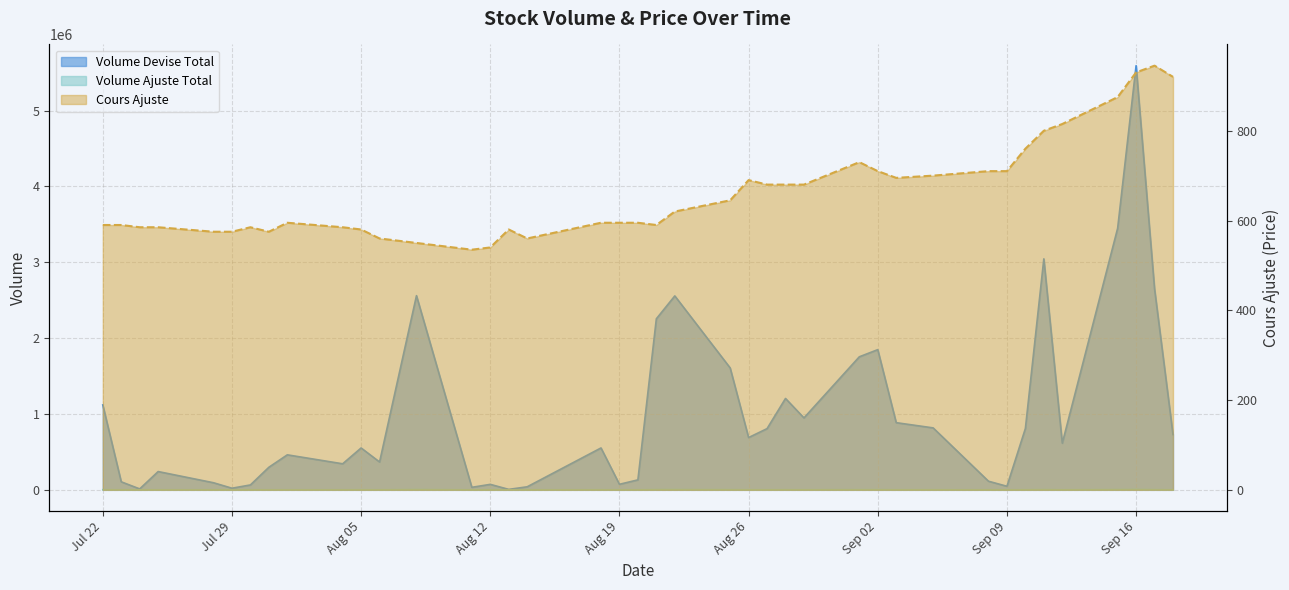

Rank the series by their maximum value, from highest to lowest.

Volume Devise Total, Volume Ajuste Total, Cours Ajuste